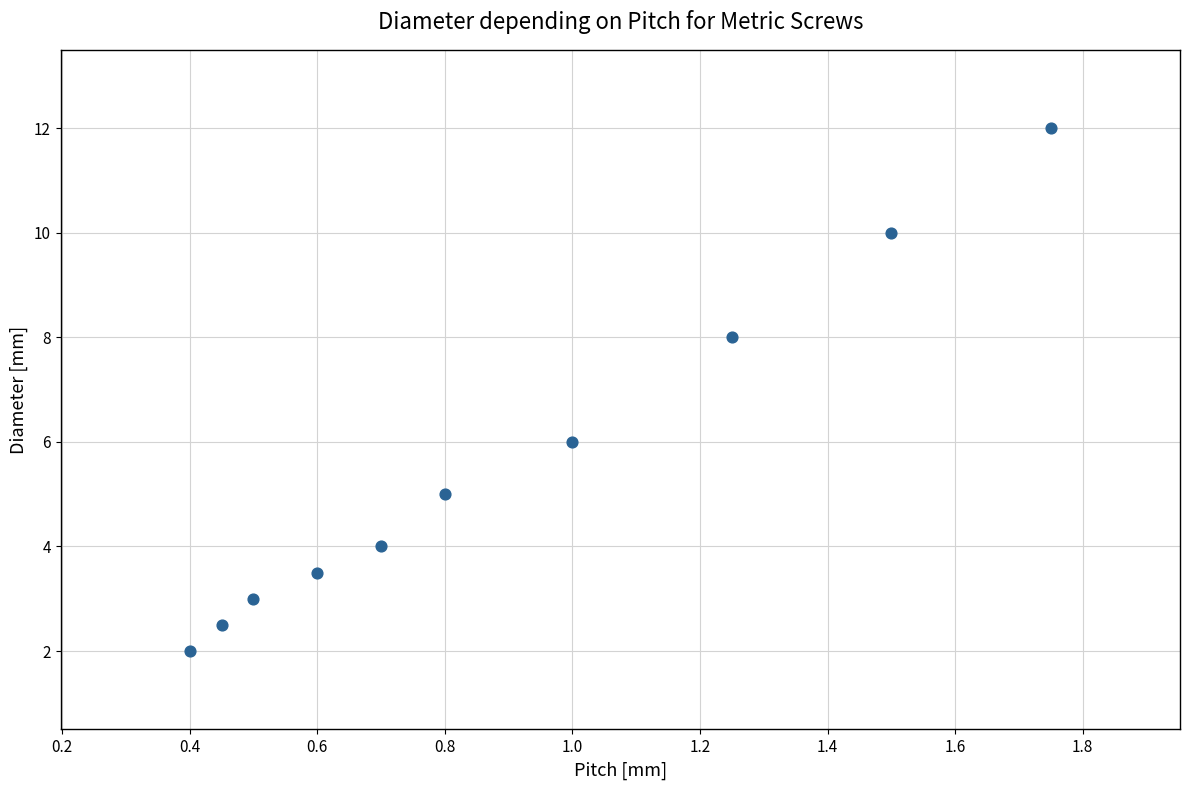

What is the range of X values (max minus min)?

1.4